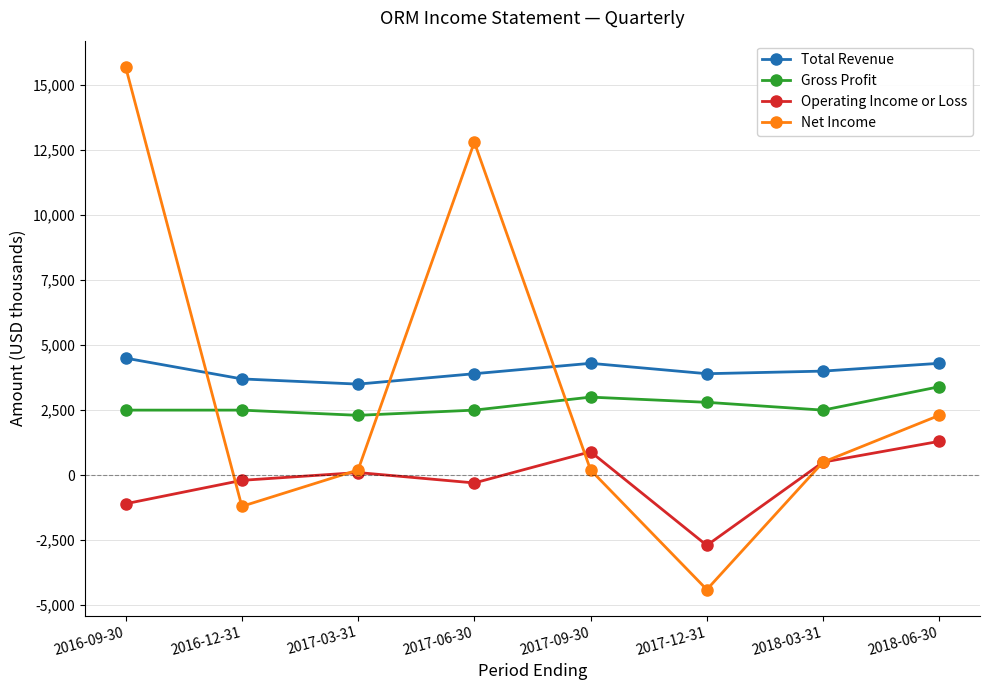

At how many categories does at least one series exceed 12648?

2